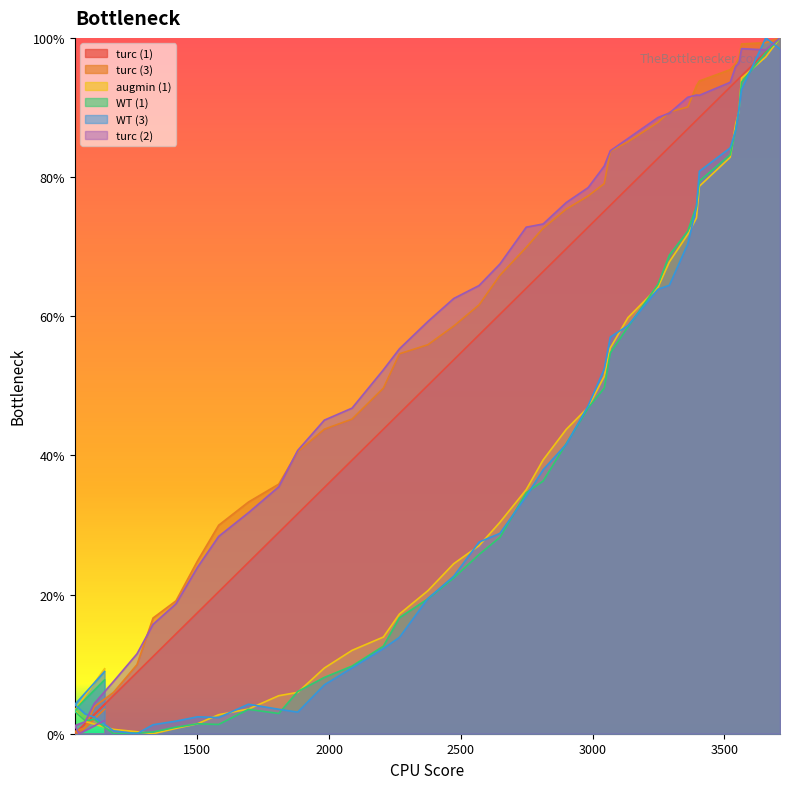

At how many categories does at least one series exceed 0?

40